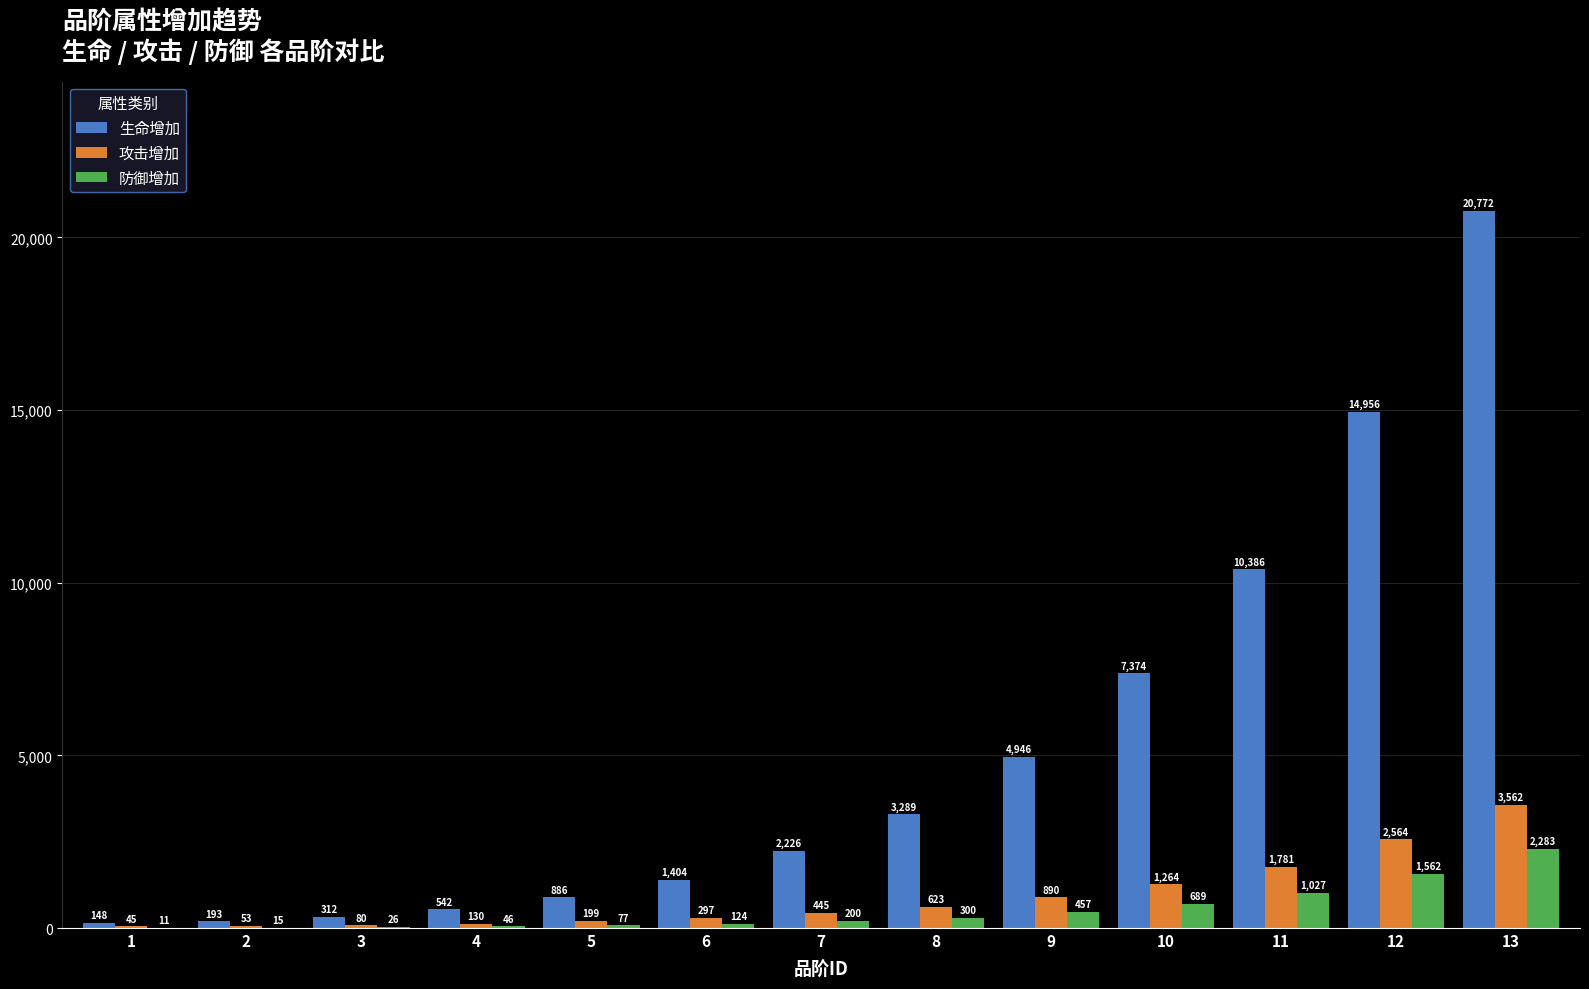

Reading right to left, extract all data points from this chart.

生命增加: 20772	14956	10386	7374	4946	3289	2226	1404	886	542	312	193	148
攻击增加: 3562	2564	1781	1264	890	623	445	297	199	130	80	53	45
防御增加: 2283	1562	1027	689	457	300	200	124	77	46	26	15	11